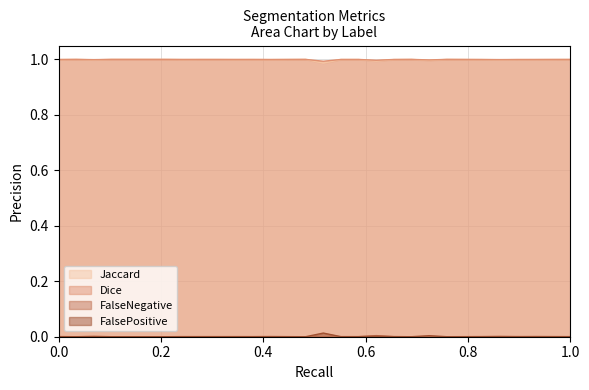

Is it true that Dice equals 1.6 at 0.0?

False